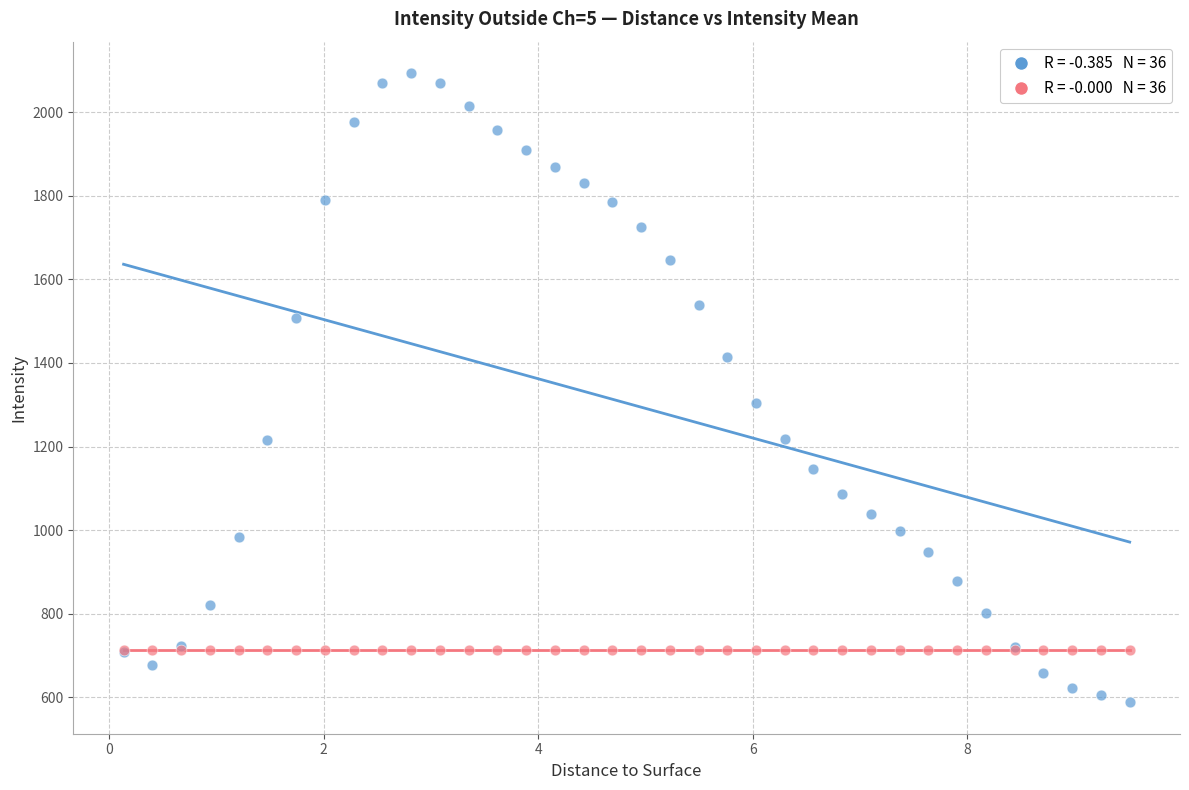

Across all series, what Y value is closest to 1340?

1304.8